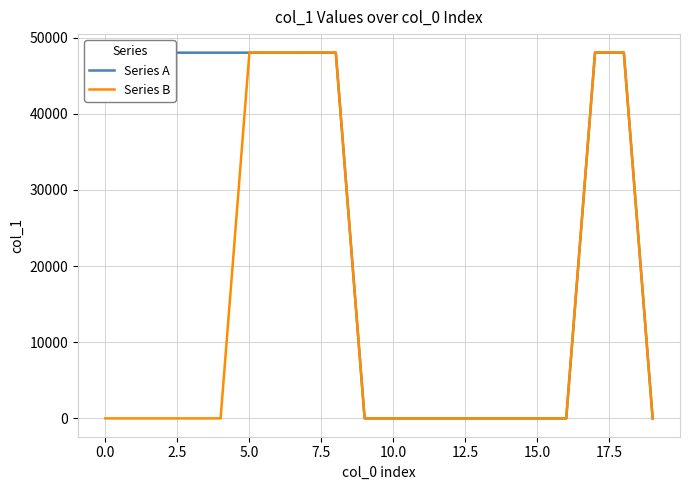

What is the maximum value shown in the chart?

48059